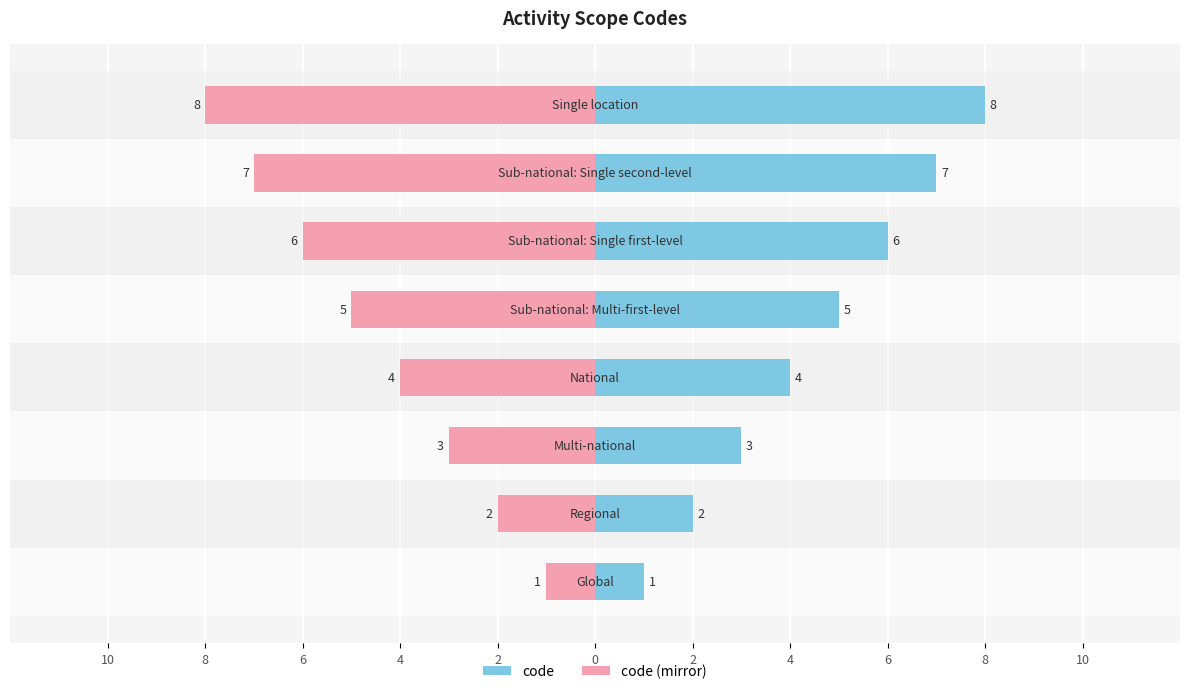

What is the label of the 2nd bar from the right?

2